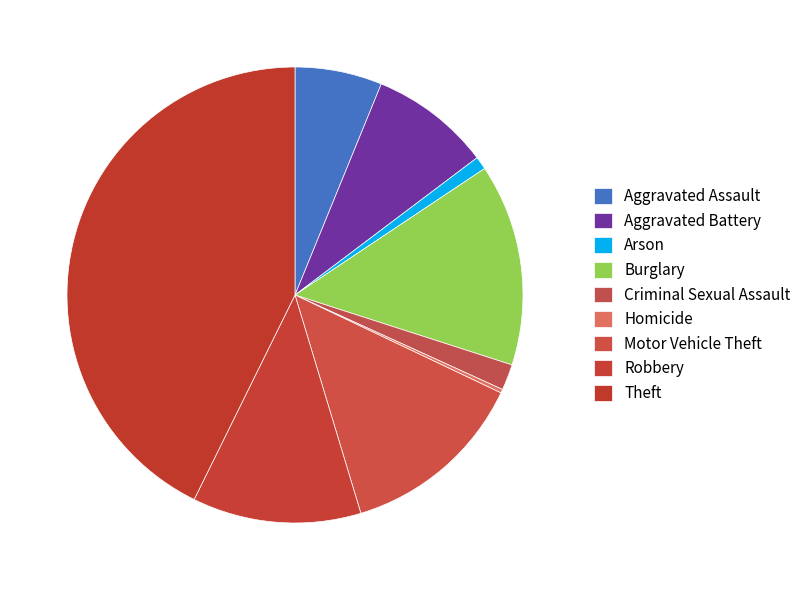

Count the number of slices in the pie.

9